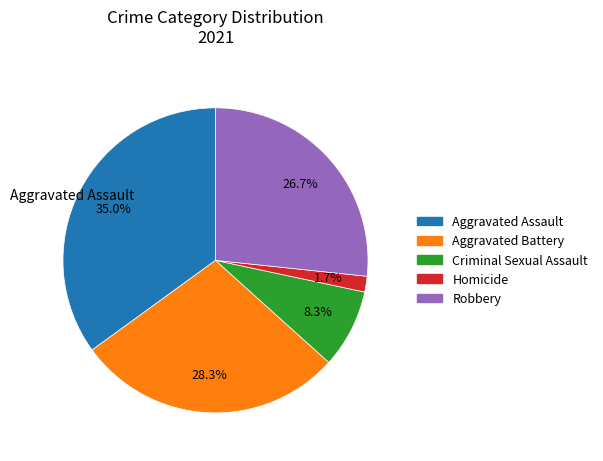

Is there any slice that represents more than half of the pie?

No